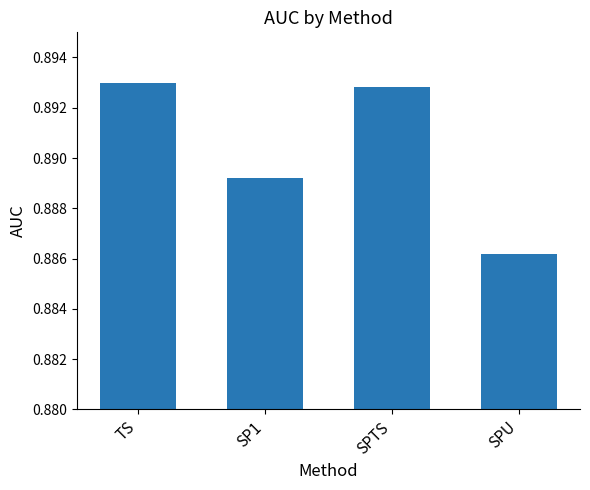

At which label is the value closest to 0?

SPU